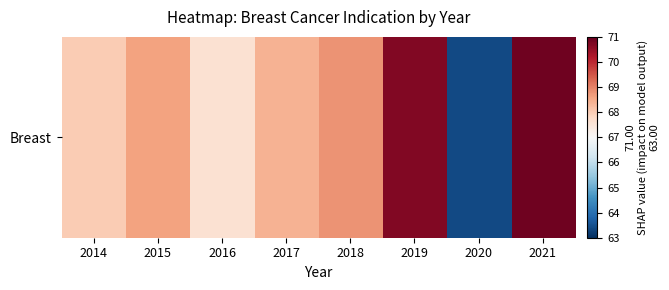

What is the maximum value shown in the chart?

70.9